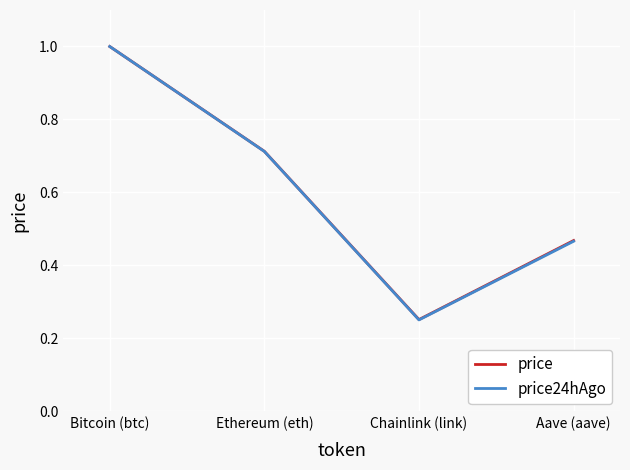

Is it true that price equals 1.0 at Bitcoin (btc)?

True